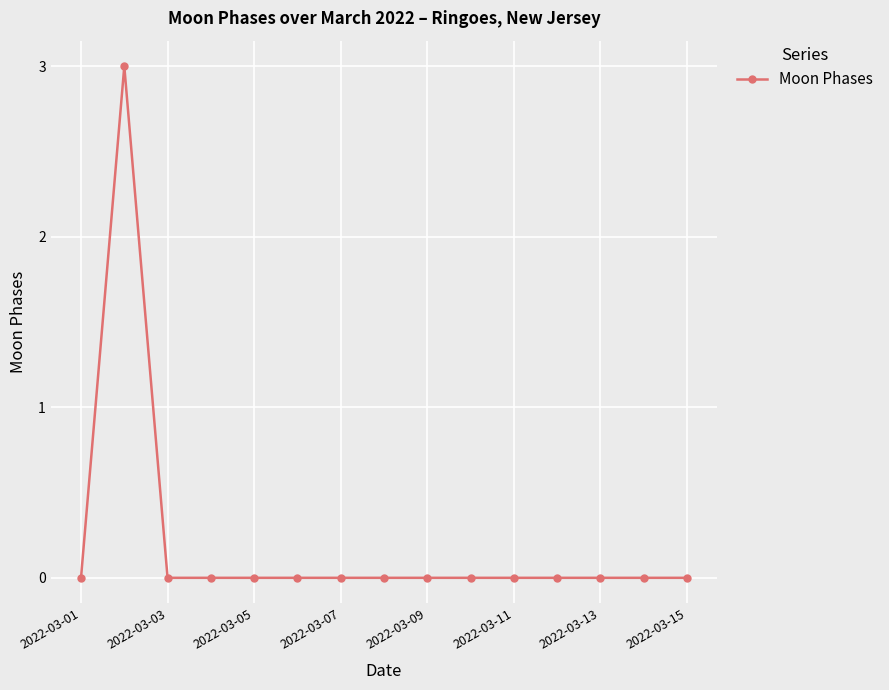

What is the sum of all values?

3